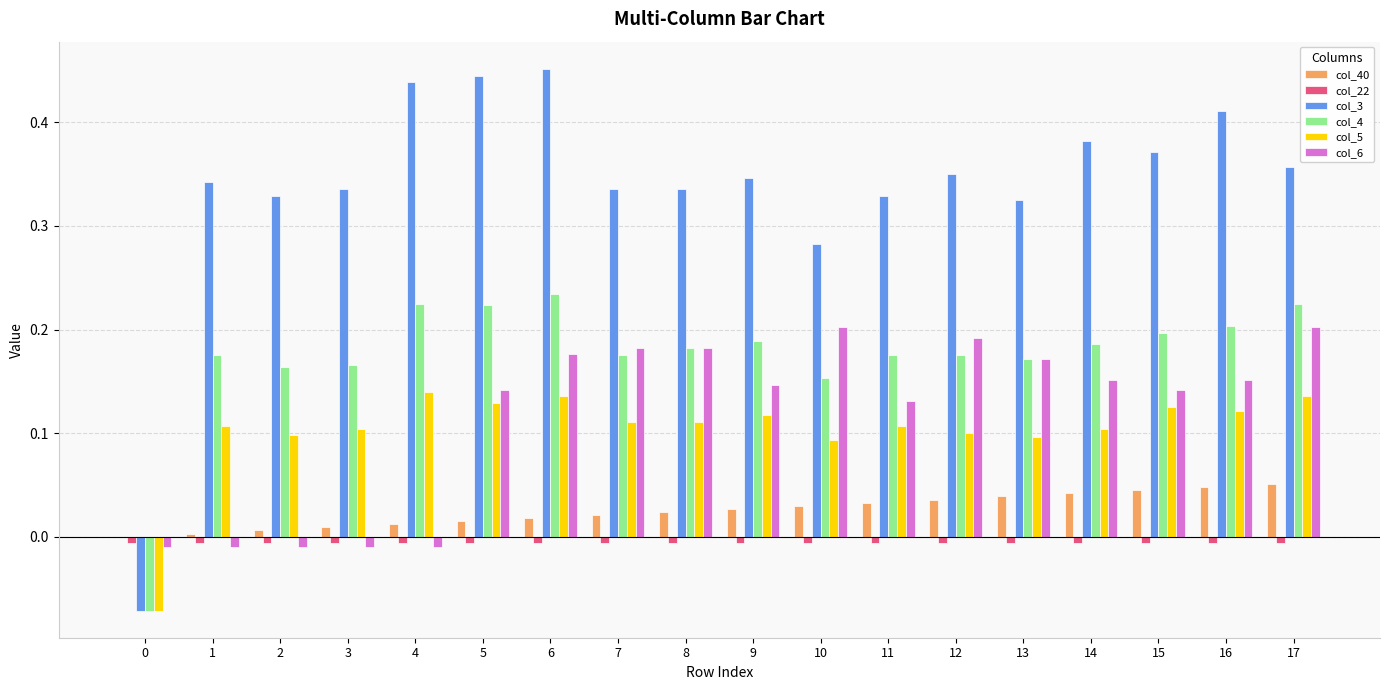

How many distinct data groups are displayed?

6